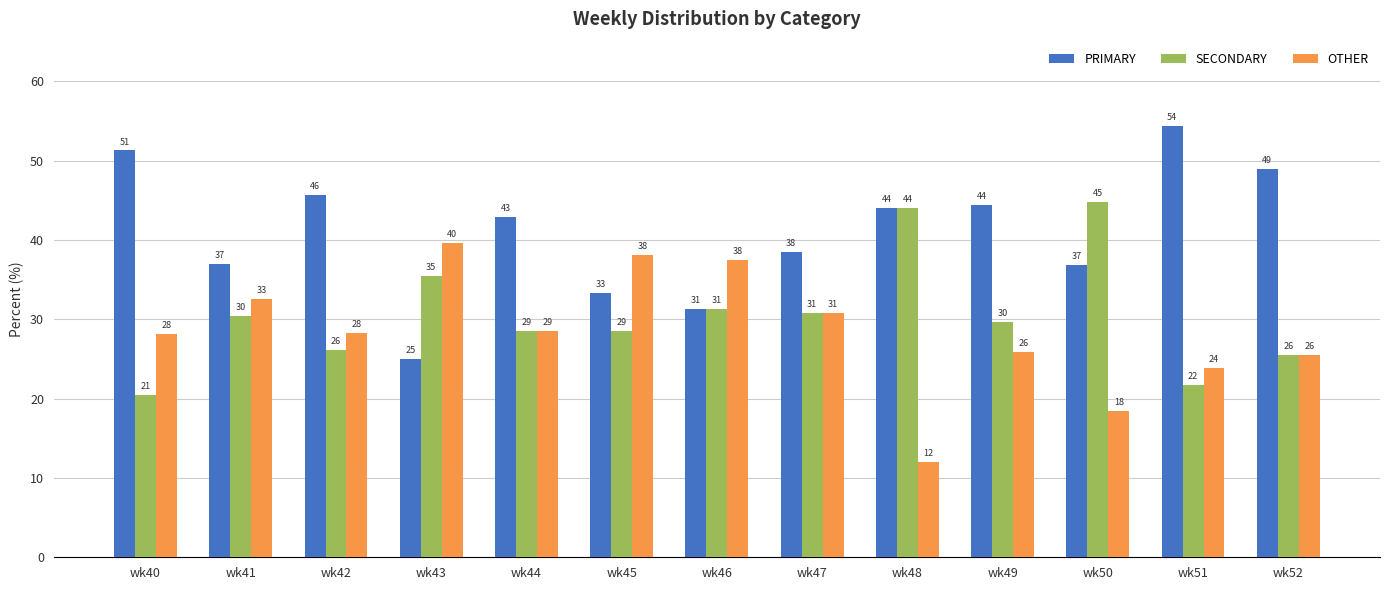

At which category is the sum across all series the highest?

wk41